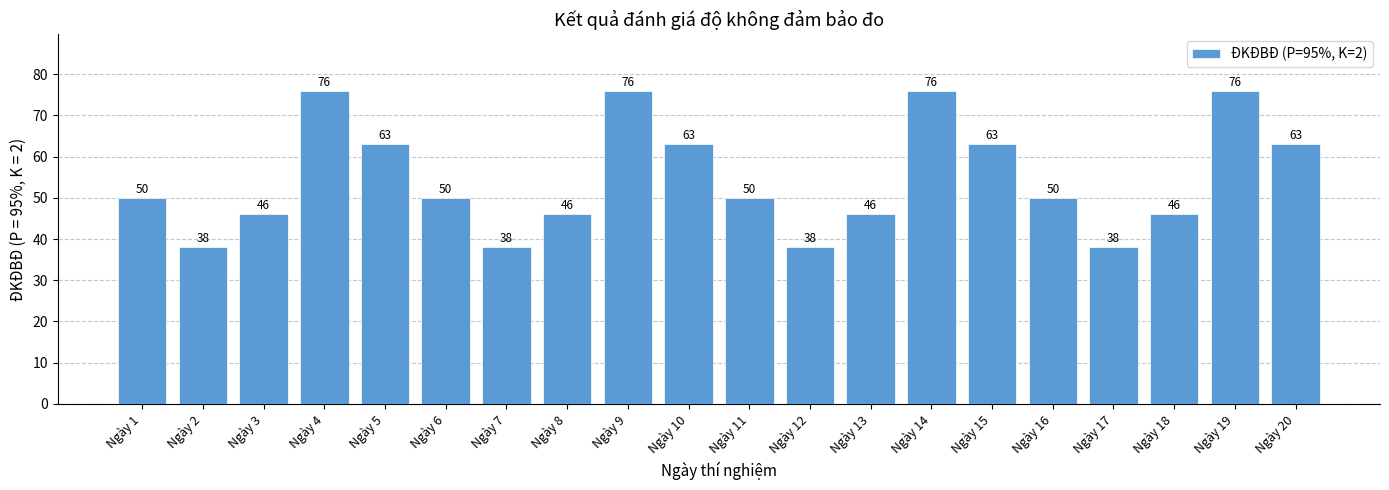

Reading left to right, what are all the values shown in this chart?

Ngày 1=50	Ngày 2=38	Ngày 3=46	Ngày 4=76	Ngày 5=63	Ngày 6=50	Ngày 7=38	Ngày 8=46	Ngày 9=76	Ngày 10=63	Ngày 11=50	Ngày 12=38	Ngày 13=46	Ngày 14=76	Ngày 15=63	Ngày 16=50	Ngày 17=38	Ngày 18=46	Ngày 19=76	Ngày 20=63